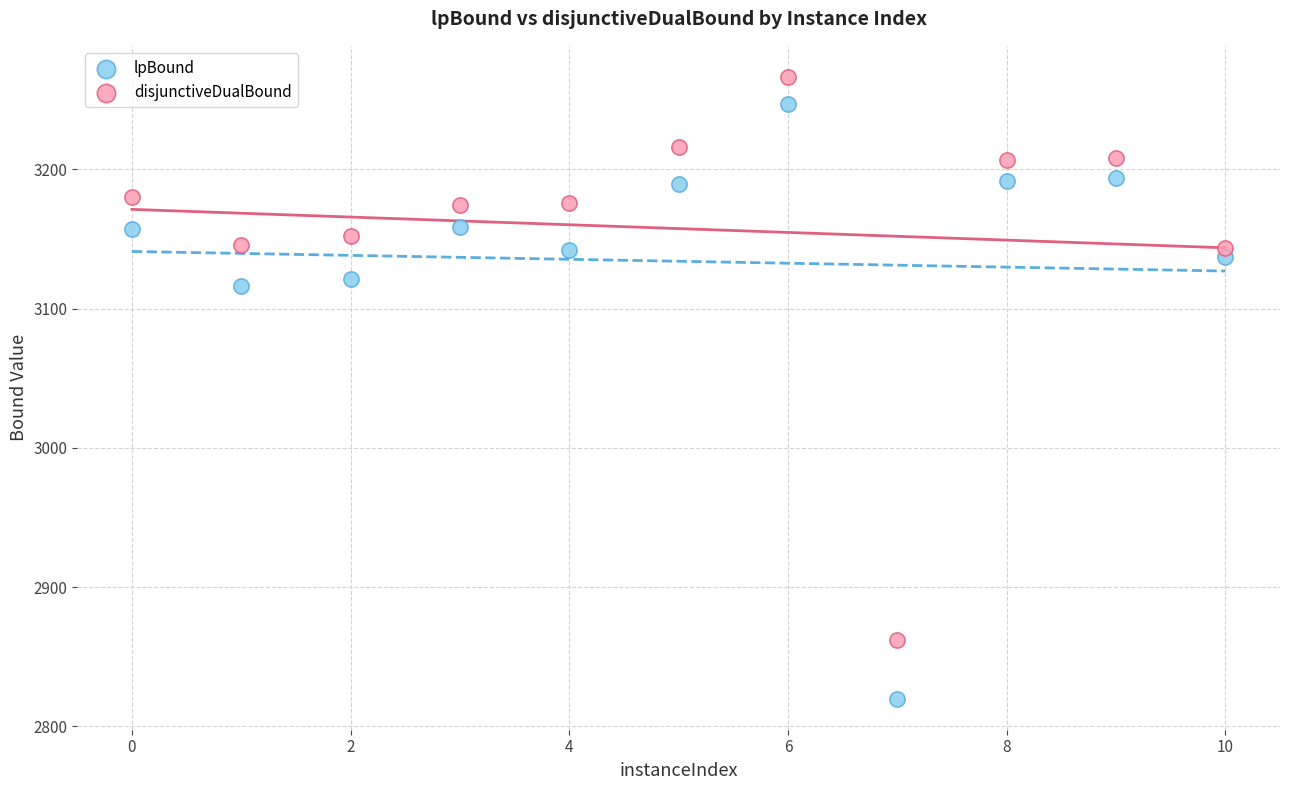

Across all series, what Y value is closest to 3043?

3116.3